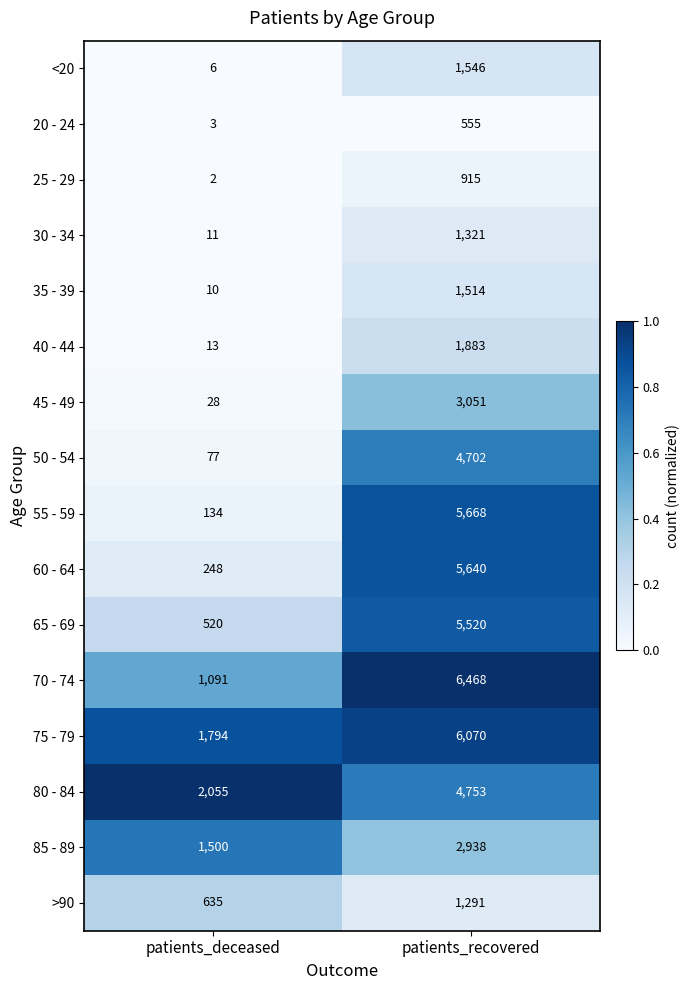

What value does the 55 - 59 series have at patients_deceased?

134